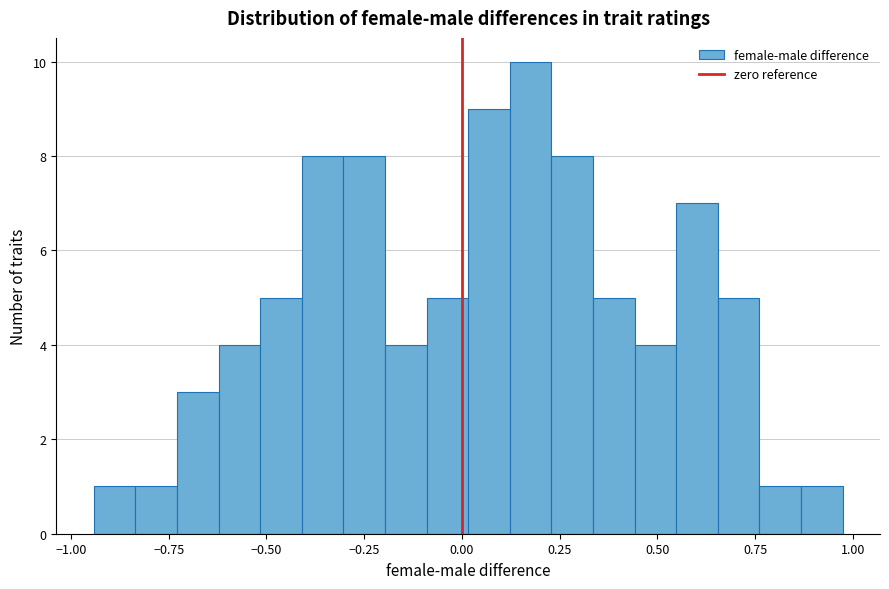

Read against the x-axis, roughly where is the centre of the tallest bar?

0.20